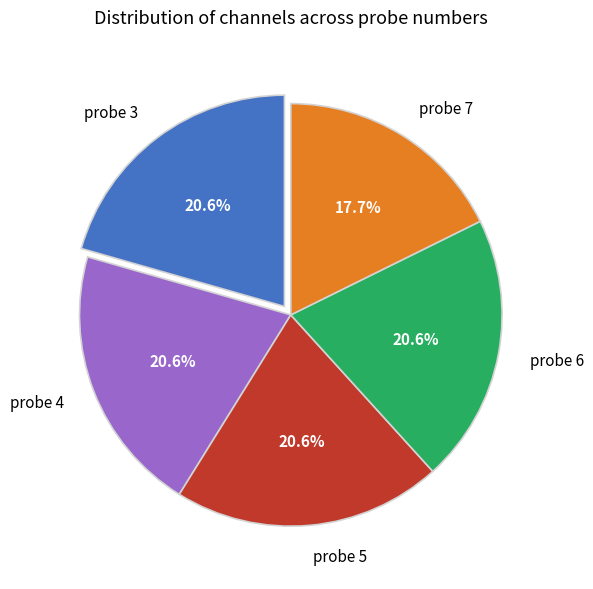

What percentage is the probe 6 slice, to the nearest percent?

21%